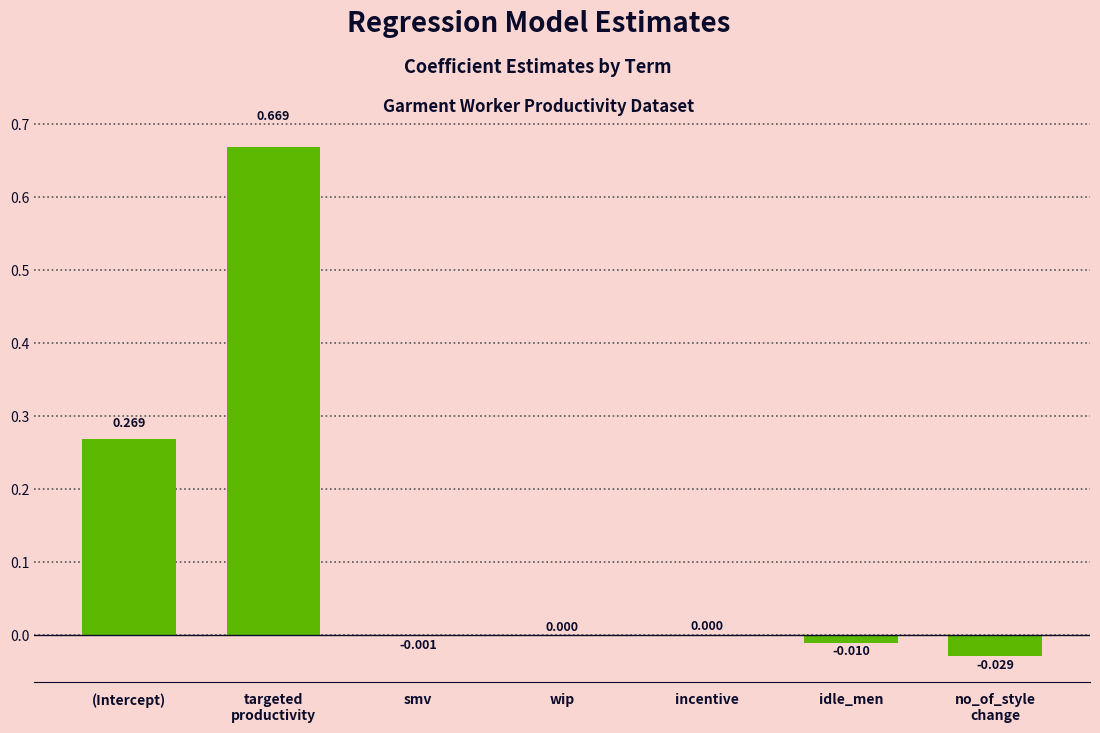

Where does the data first go above 0?

(Intercept)